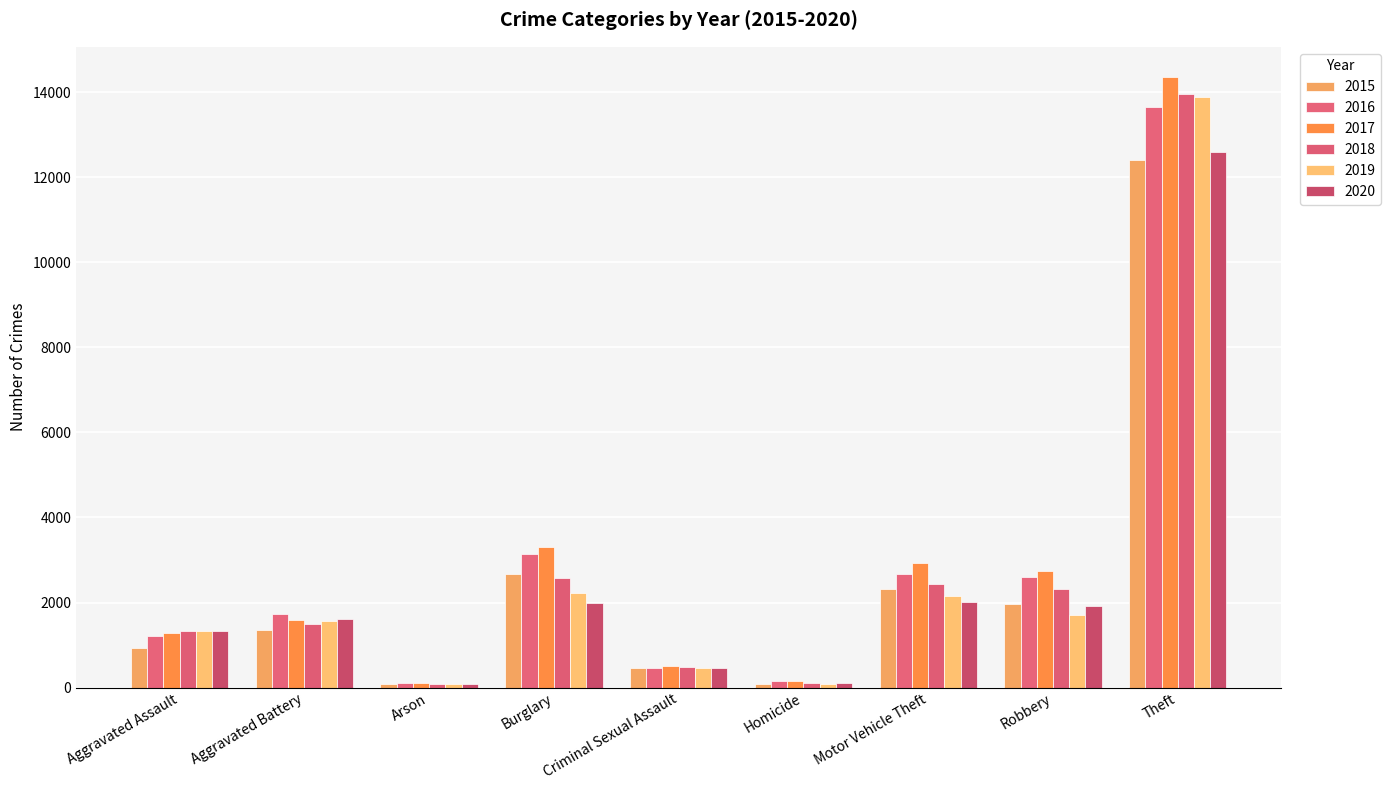

Which series has the largest total across all categories?

2017